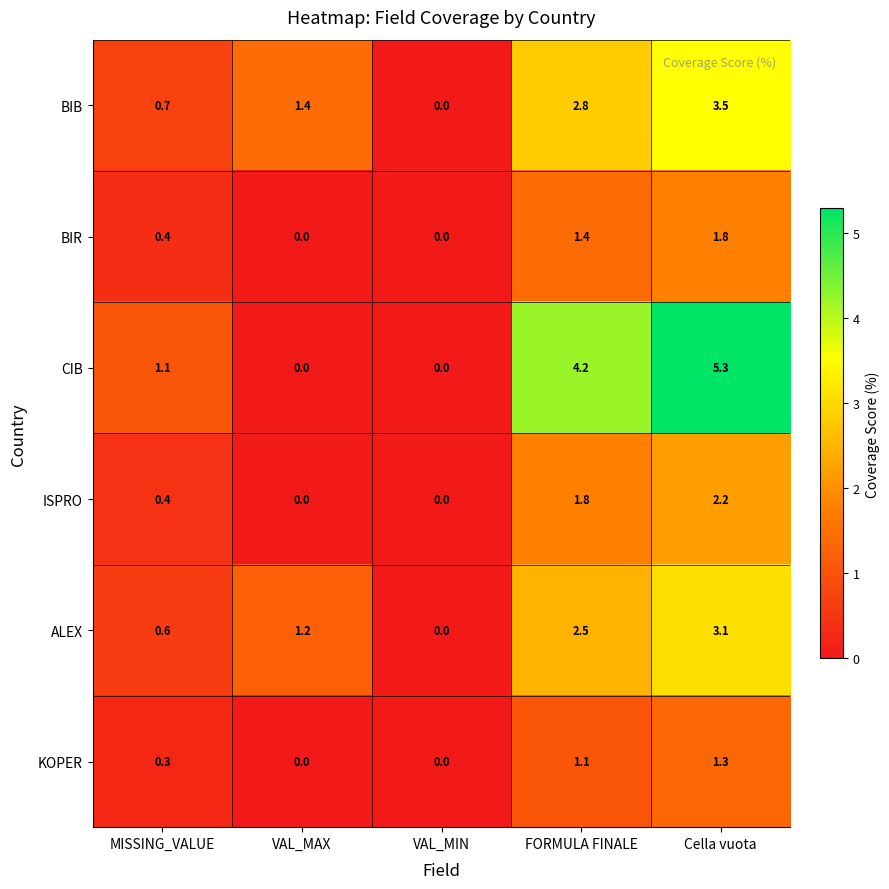

What is the approximate value of ISPRO at Cella vuota?

2.2